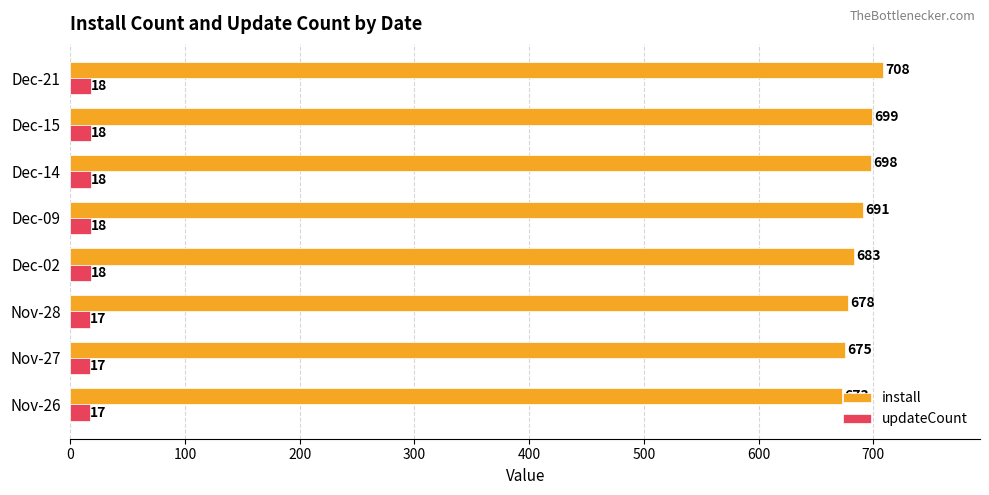

True or false: updateCount has a value of 18 at Dec-15.

True